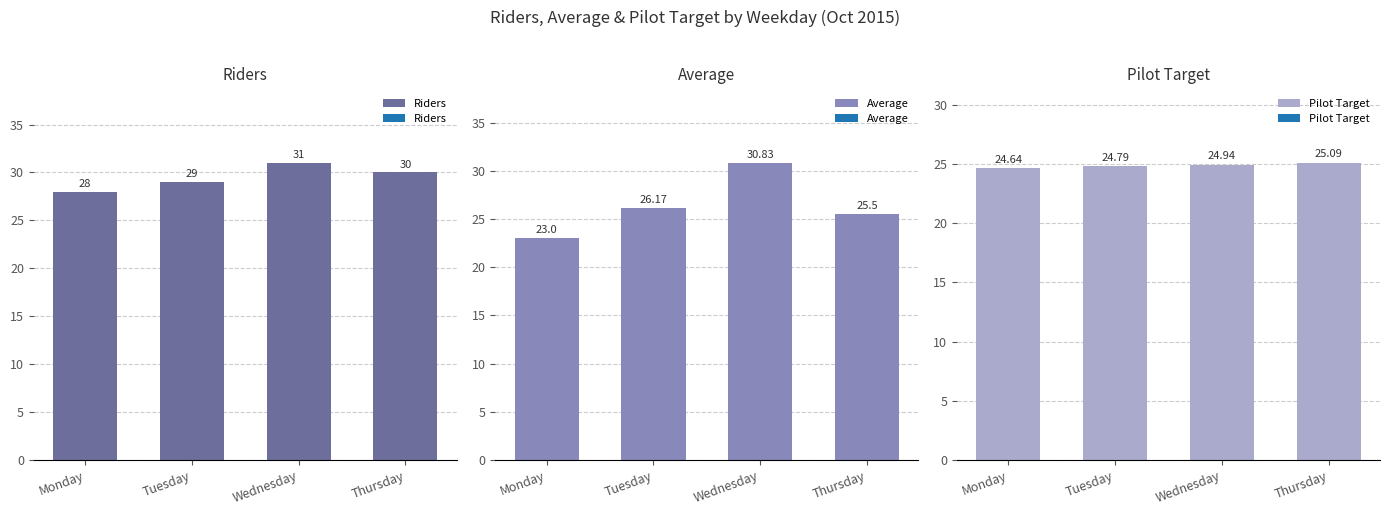

How many categories are shown in the chart?

4